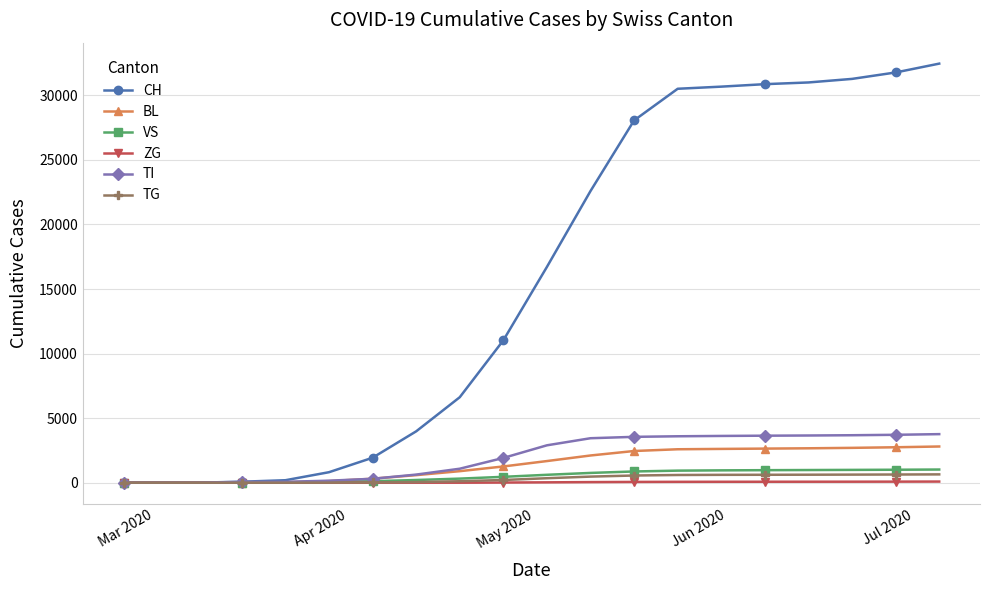

Which series has the largest total across all categories?

CH